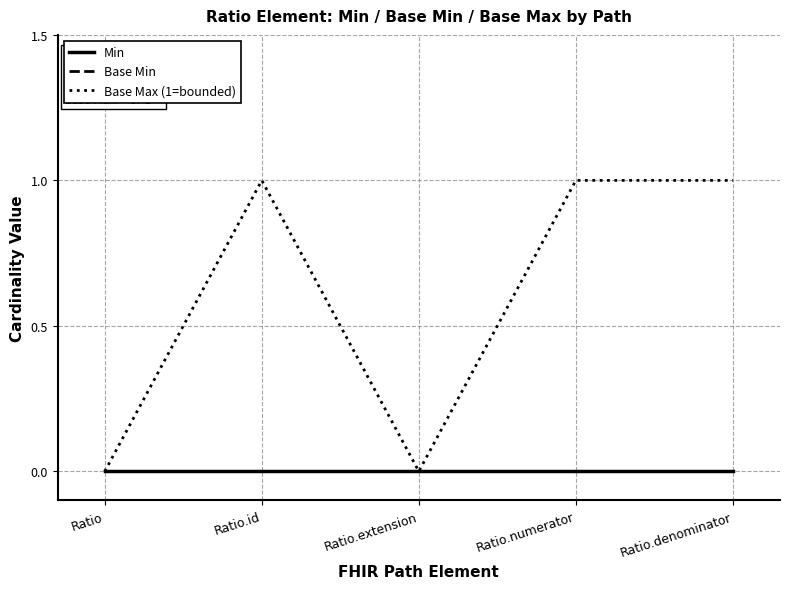

Reading left to right, list all the values displayed in this chart.

Min: 0	0	0	0	0
Base Min: 0	0	0	0	0
Base Max (1=bounded): 0	1	0	1	1